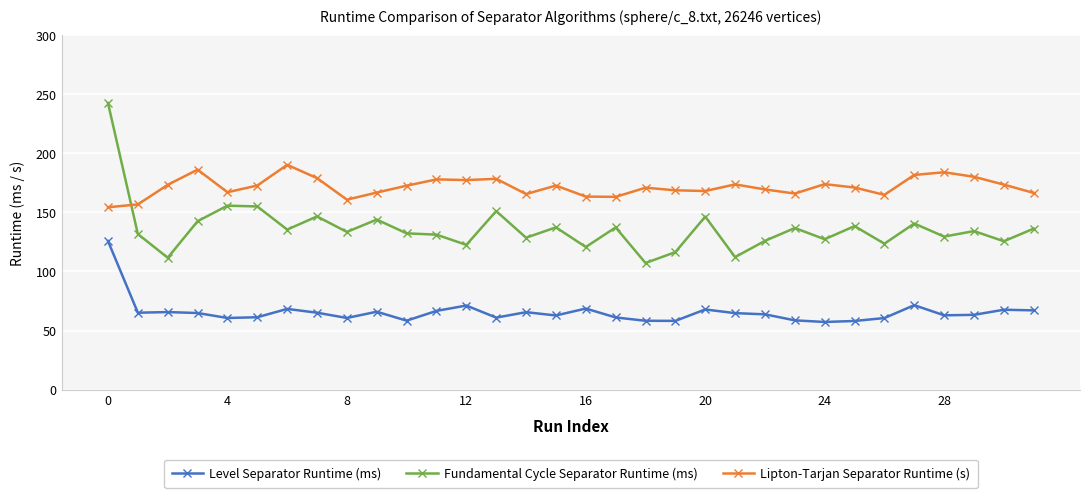

True or false: Fundamental Cycle Separator Runtime (ms) has more than 1 interior local peaks.

True